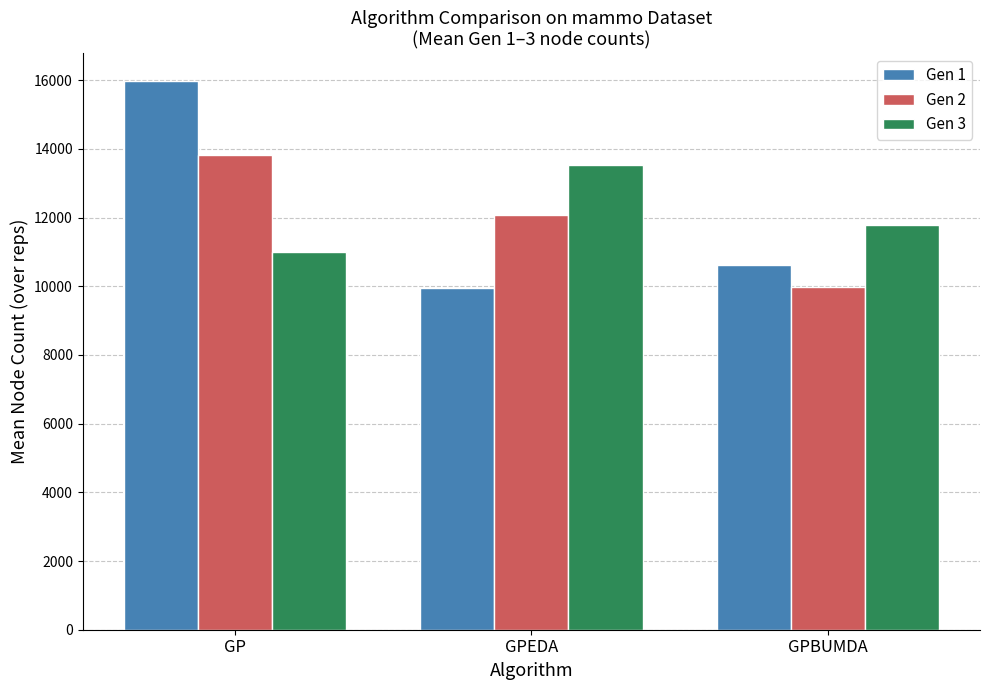

Which category has the highest value in the Gen 1 series?

GP